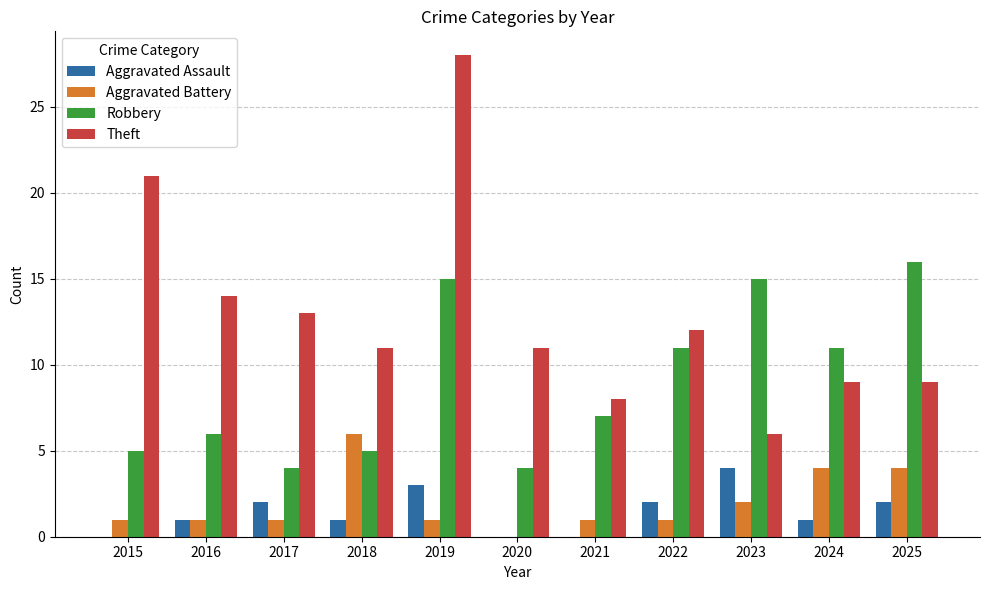

At which category is the sum across all series the highest?

2019